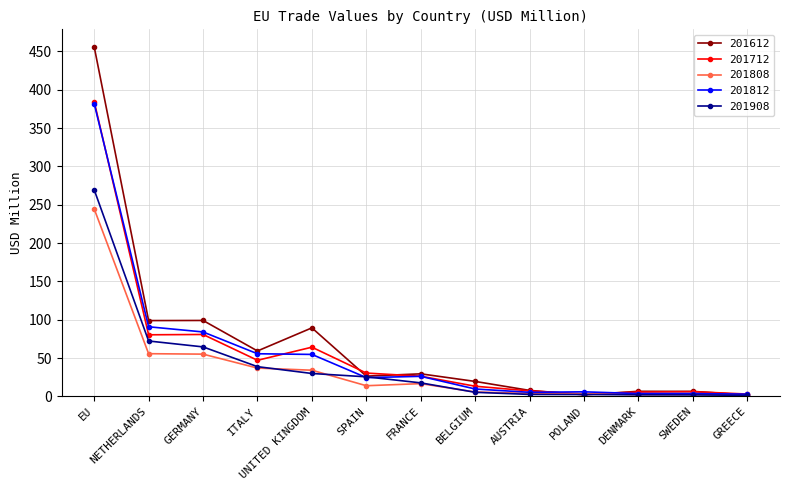

At which category is the sum across all series the highest?

EU